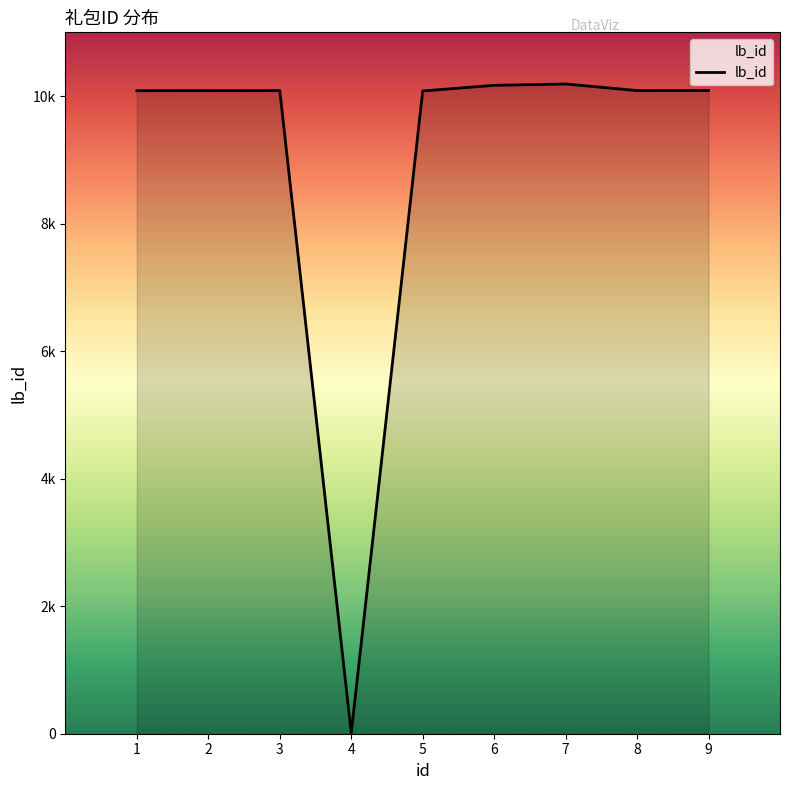

The value at 8 is 17064. True or false?

False